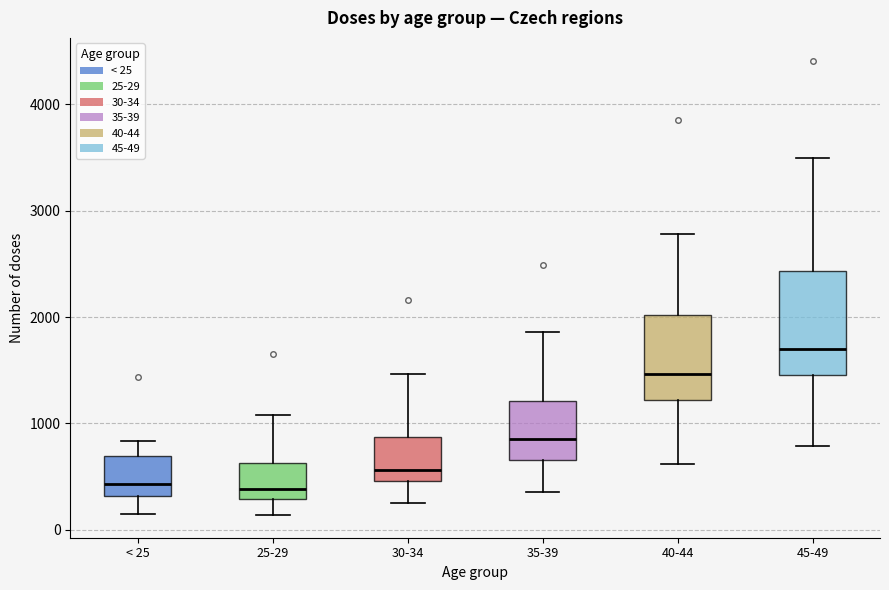

Comparing the boxes themselves (not the whiskers), which one is the tallest?

45-49